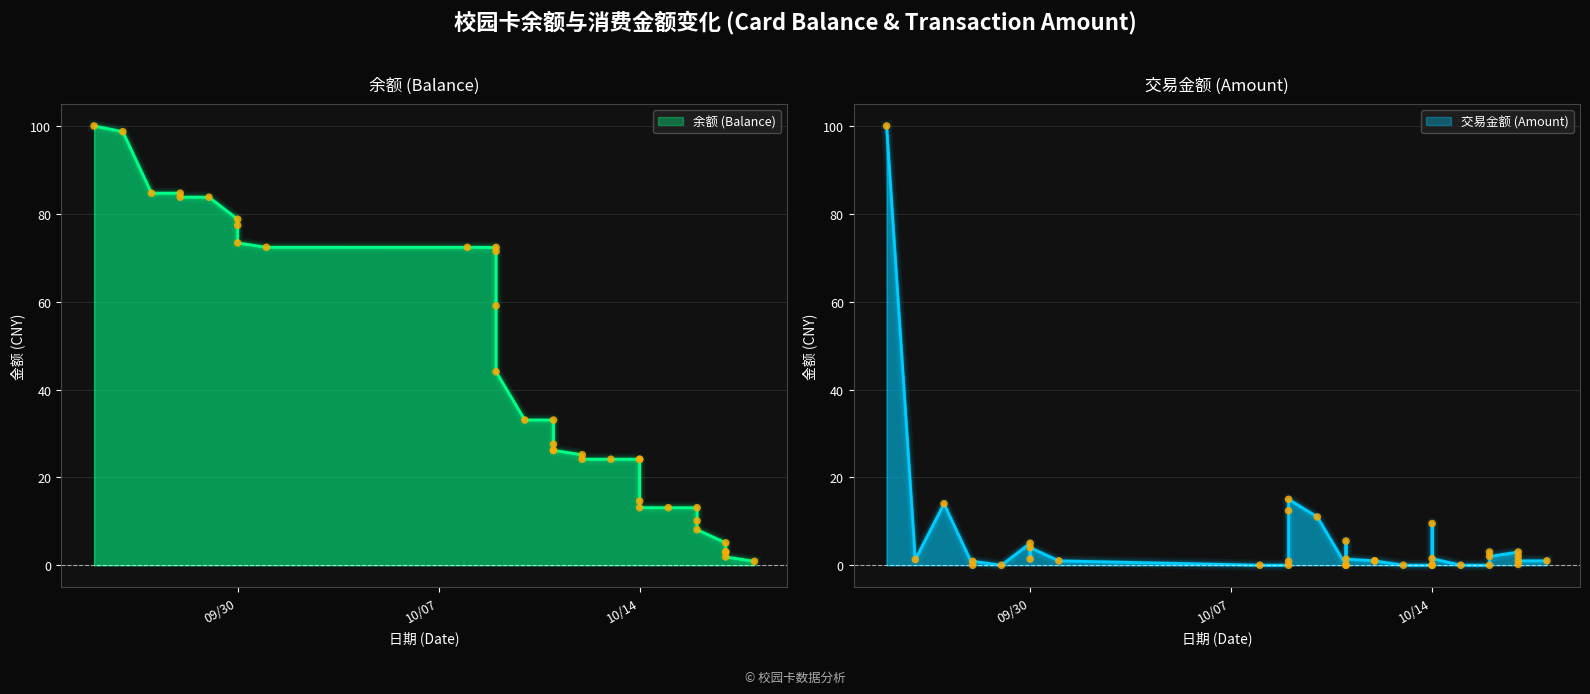

Is the value of 交易金额 (Amount) at 2014/10/17 greater than the value of 余额 (Balance) at 2014/10/13?

No